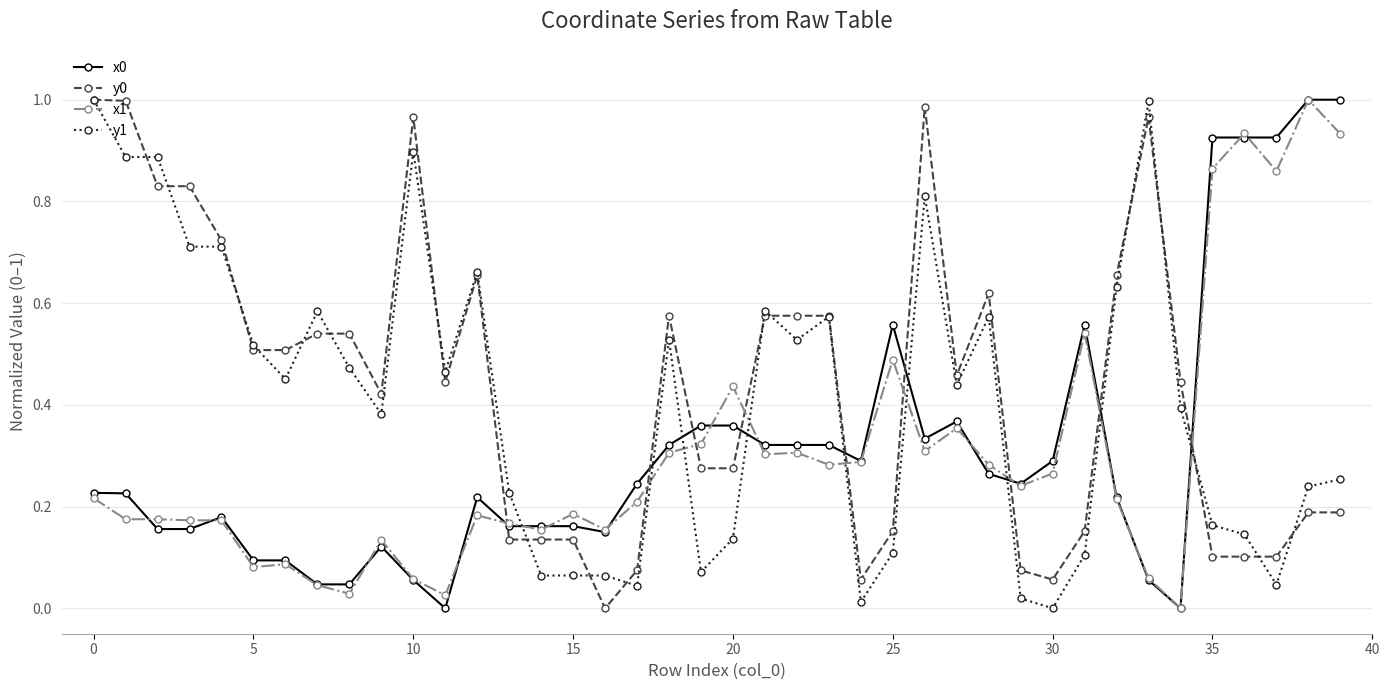

True or false: y0 has more than 1 interior local peaks.

True